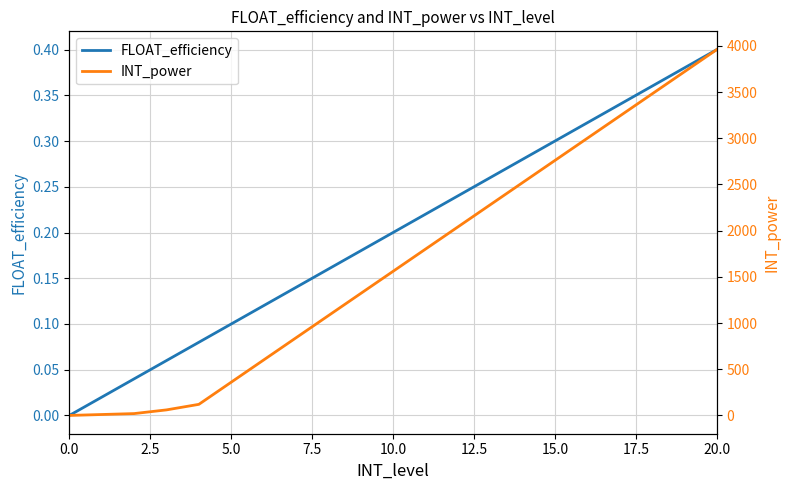

Rank the series at 17 from lowest to highest value.

FLOAT_efficiency, INT_power